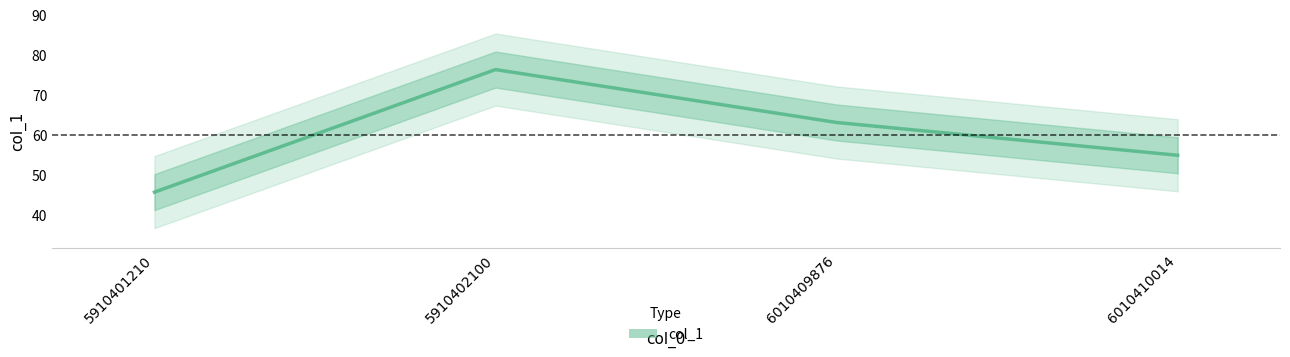

Which has a higher value, 5910401210 or 6010409876?

6010409876